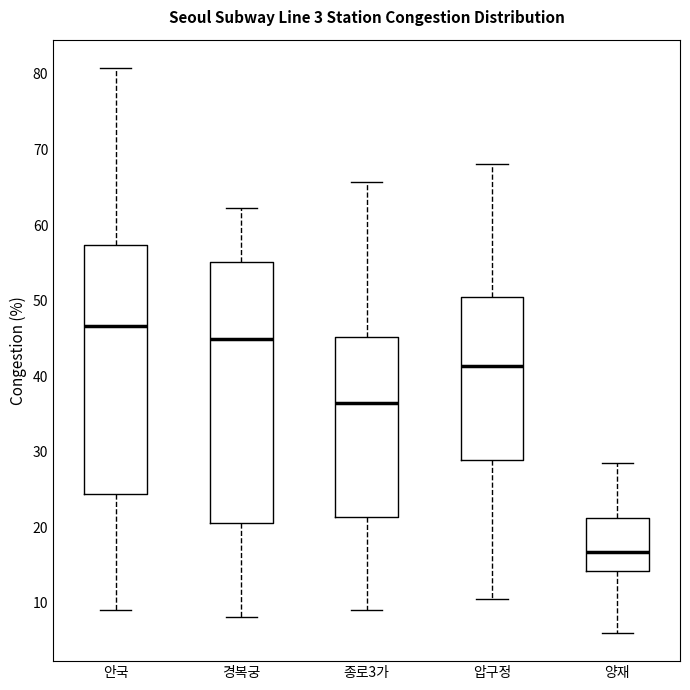

Which box's median line is the lowest?

양재